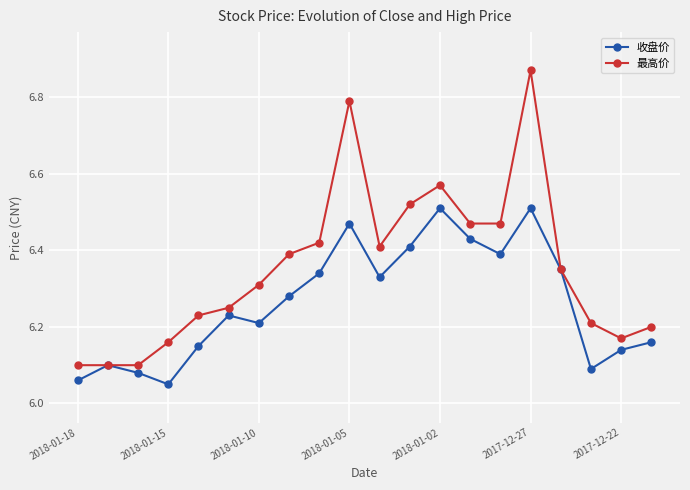

How many lines are shown in the chart?

2